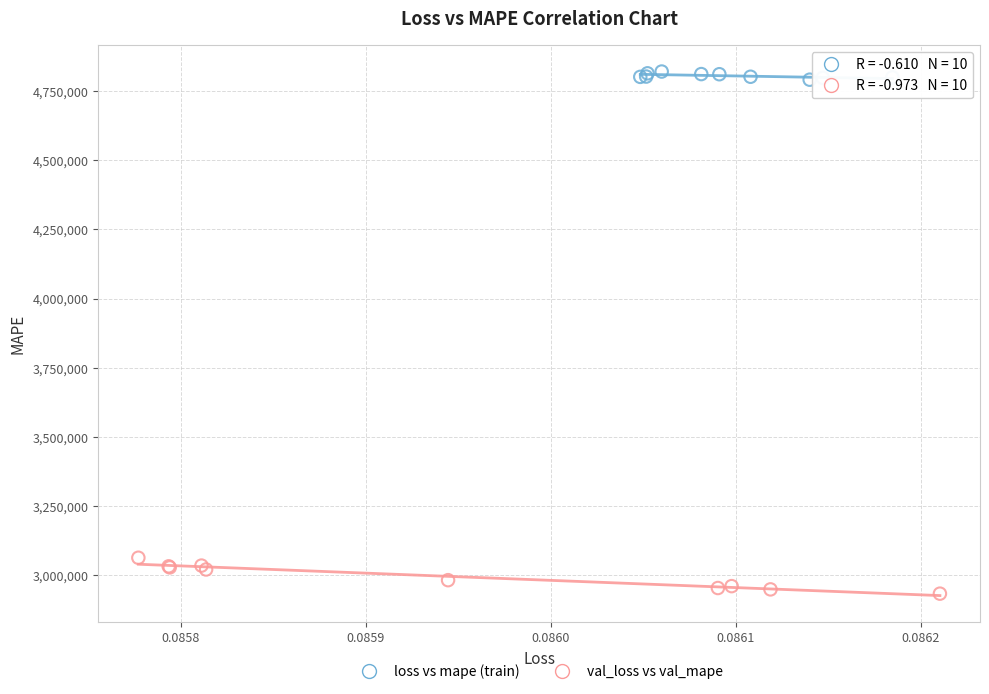

Which series has the largest Y range (max minus min)?

val_loss vs val_mape